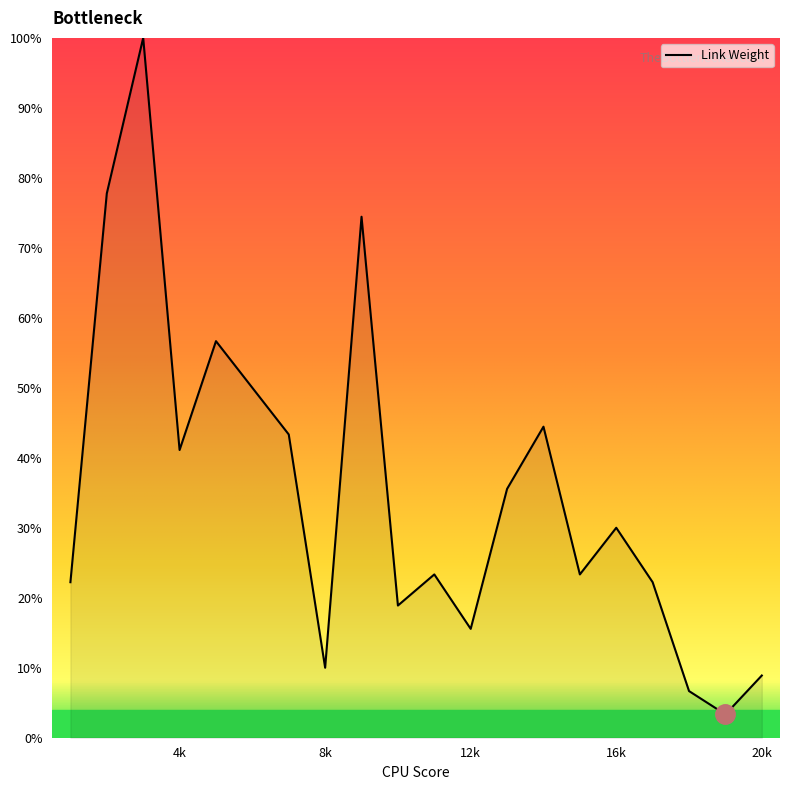

Reading left to right, what are all the values shown in this chart?

22.2	77.8	100.0	41.1	56.7	50.0	43.3	10.0	74.4	18.9	23.3	15.6	35.6	44.4	23.3	30.0	22.2	6.7	3.3	8.9